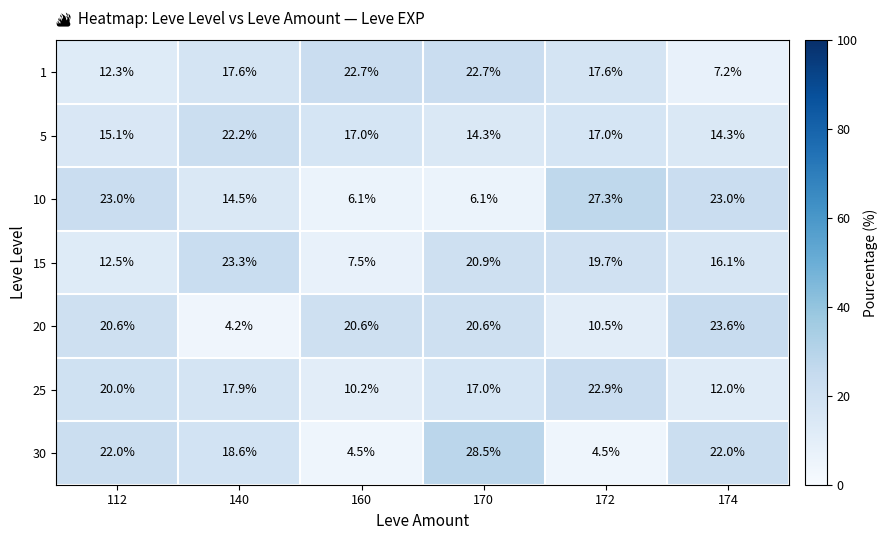

Count the number of data series in this chart.

7